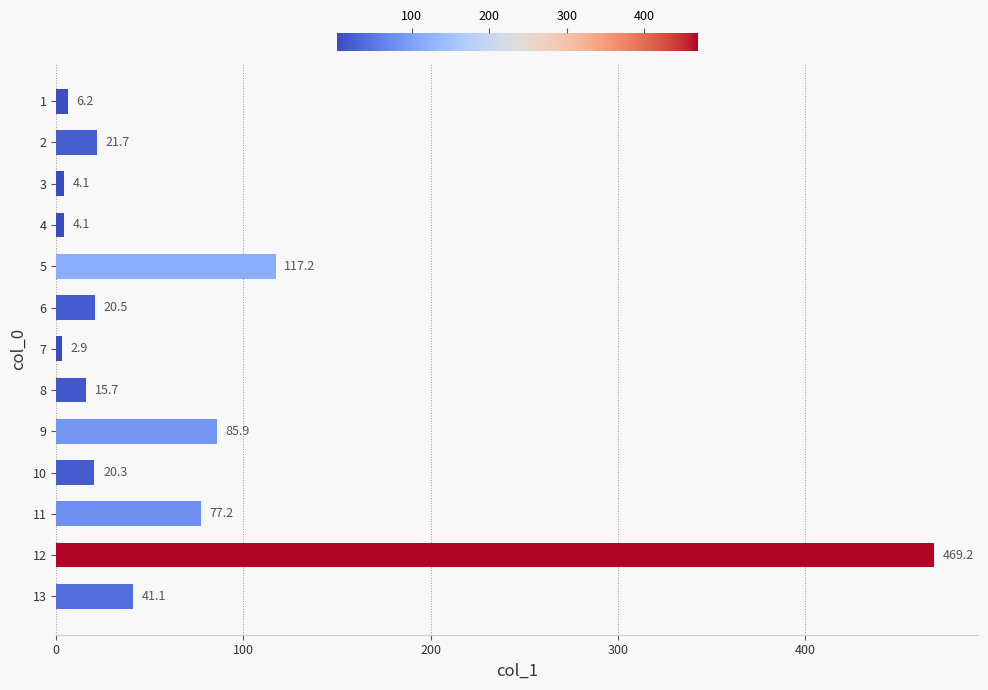

Between 5 and 11, which is larger?

5